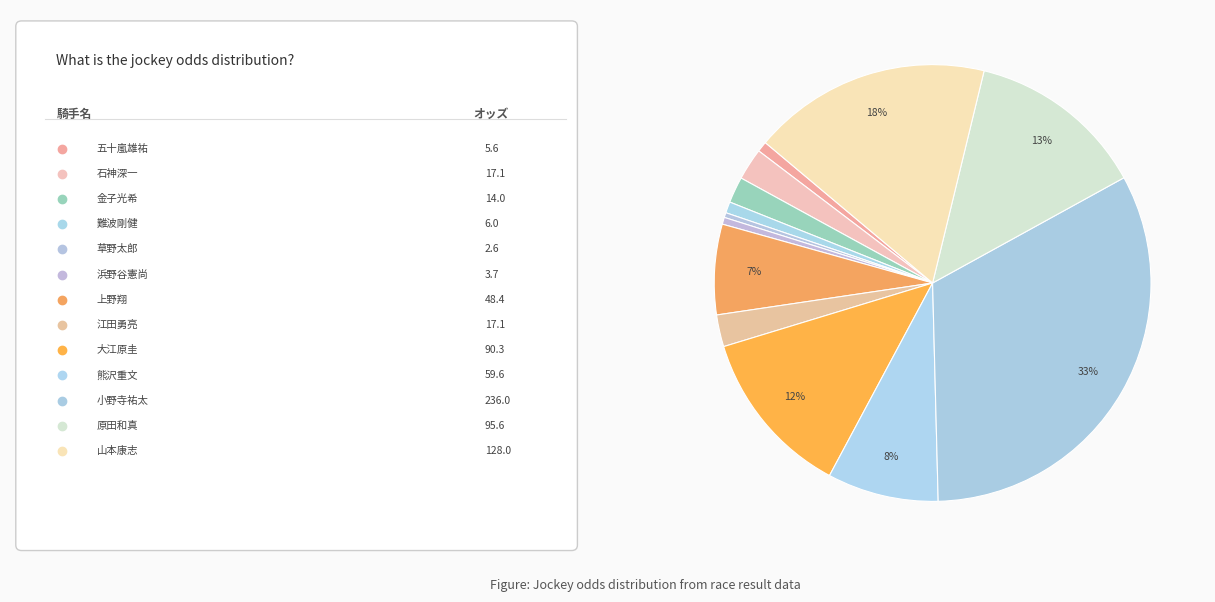

What is the largest slice in the pie chart?

小野寺祐太